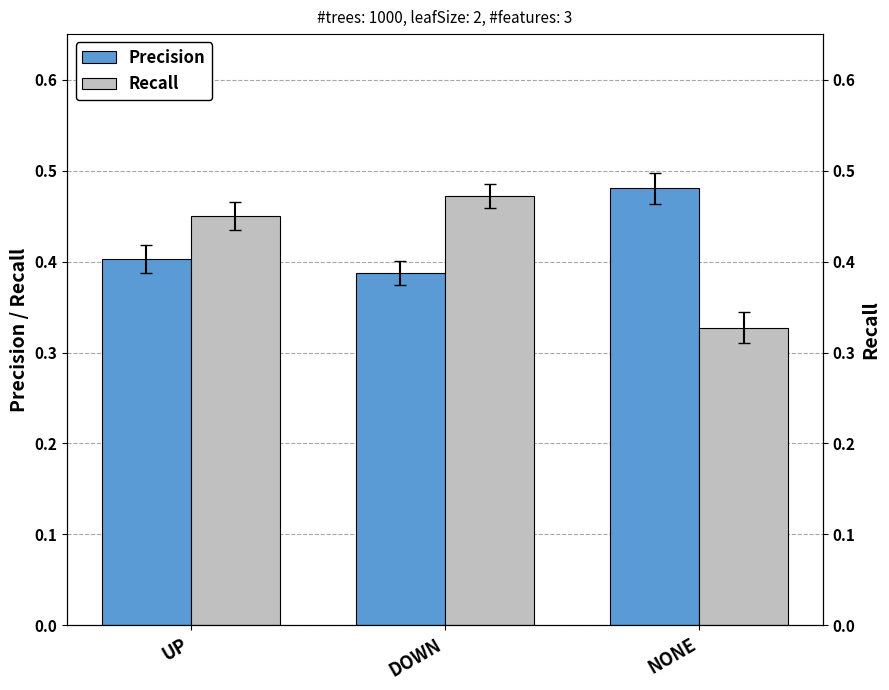

What position from the right is UP?

3